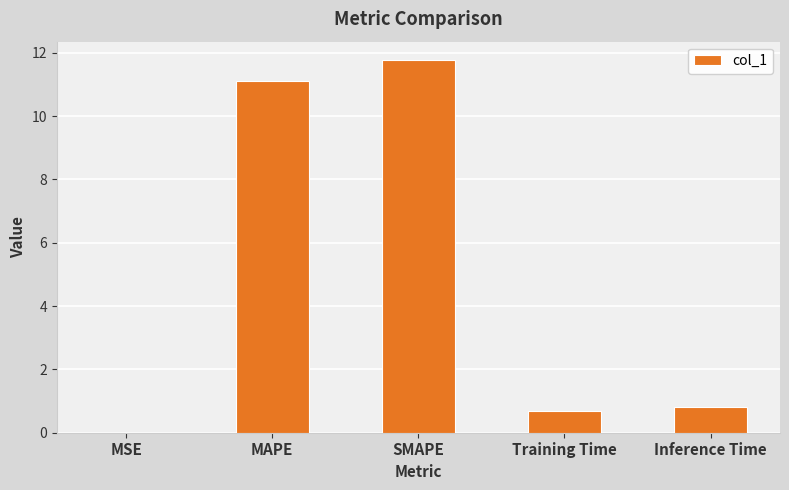

True or false: the data shows 0.7 at Training Time.

True